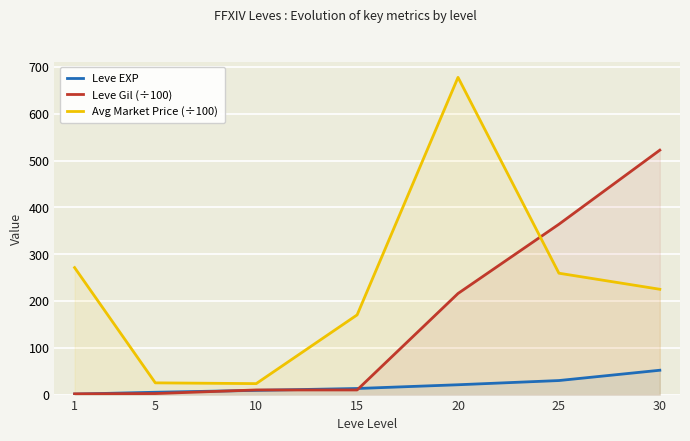

What is the approximate value of Avg Market Price (÷100) at 5?

25.1